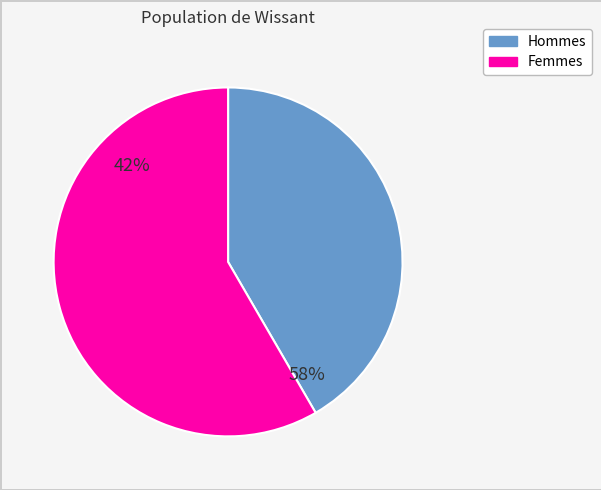

Combined, do 85 and 78 account for over 50%?

No